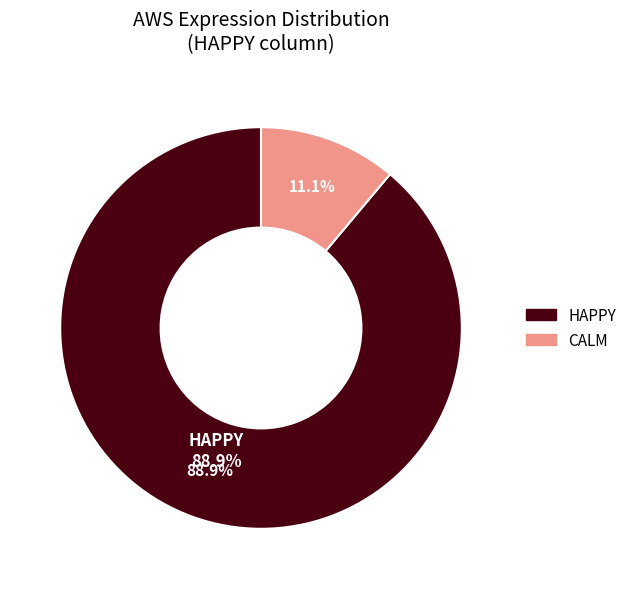

Count the number of slices in the pie.

5